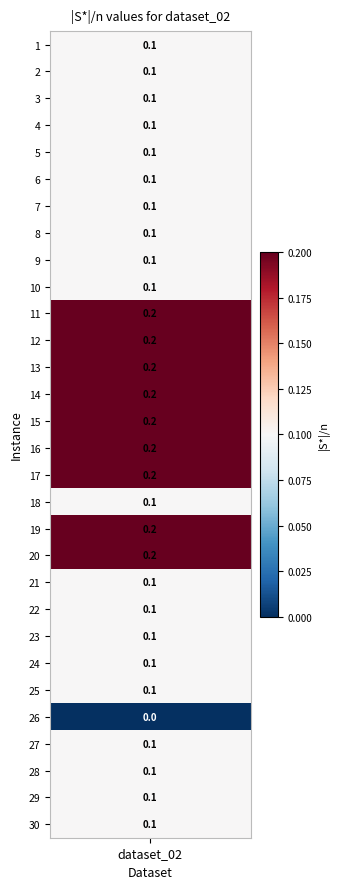

What is the greatest value displayed?

0.2